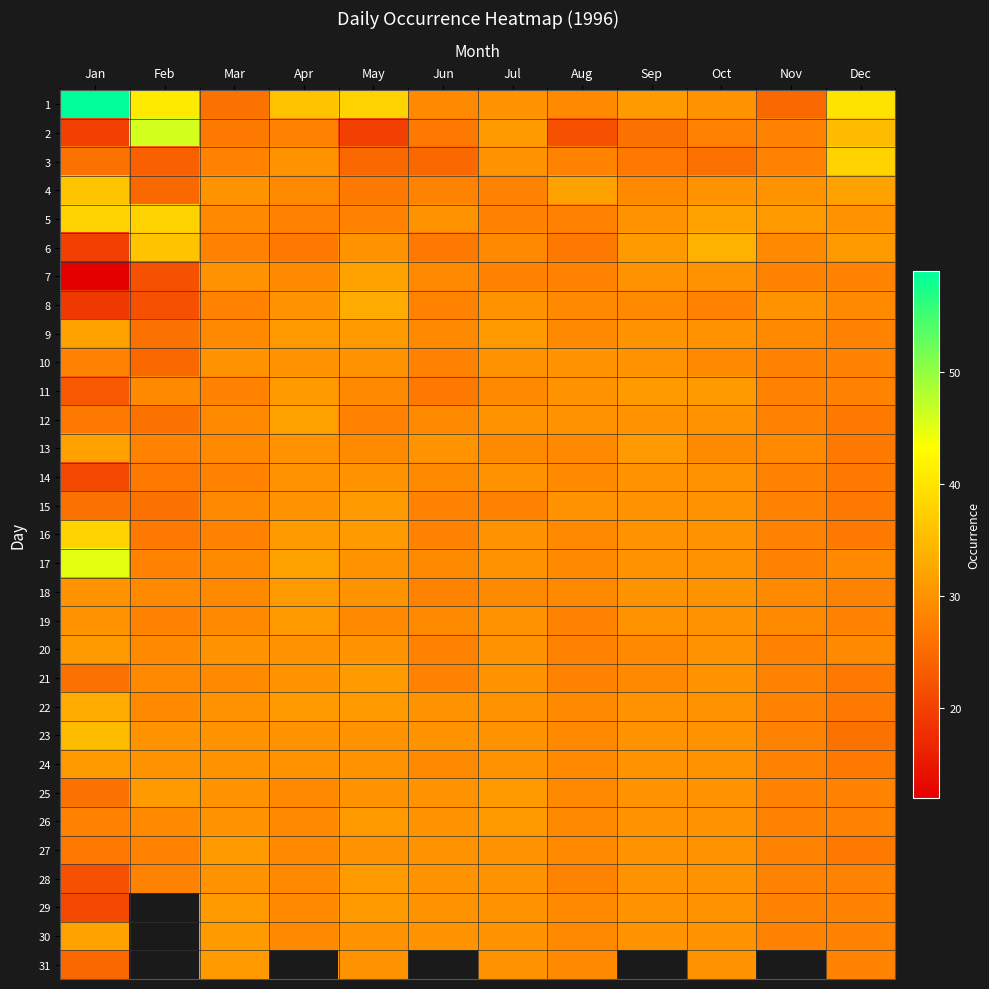

What is the spread (max minus min) of values at Feb?

46